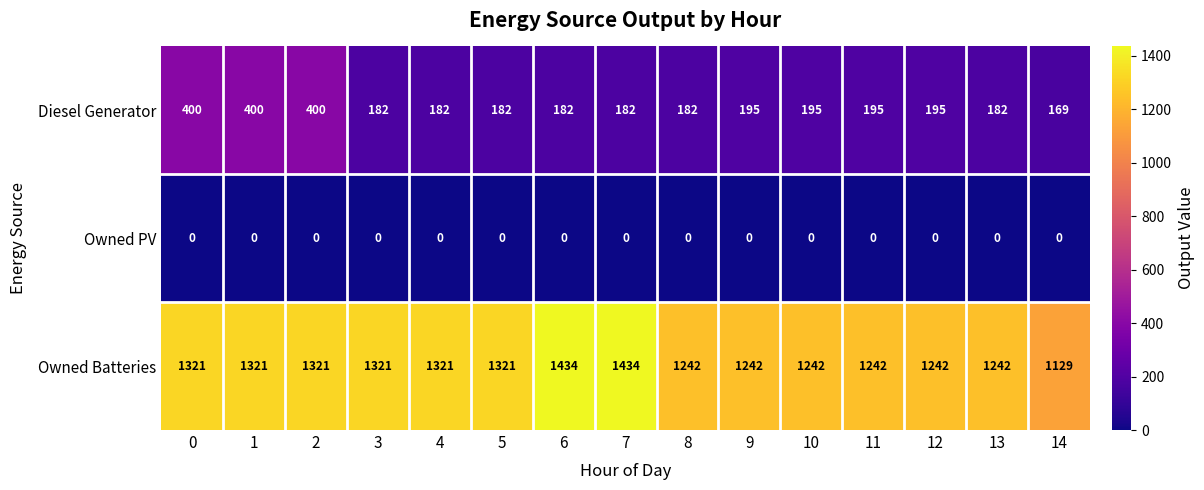

What is the highest value of the Diesel Generator series?

400